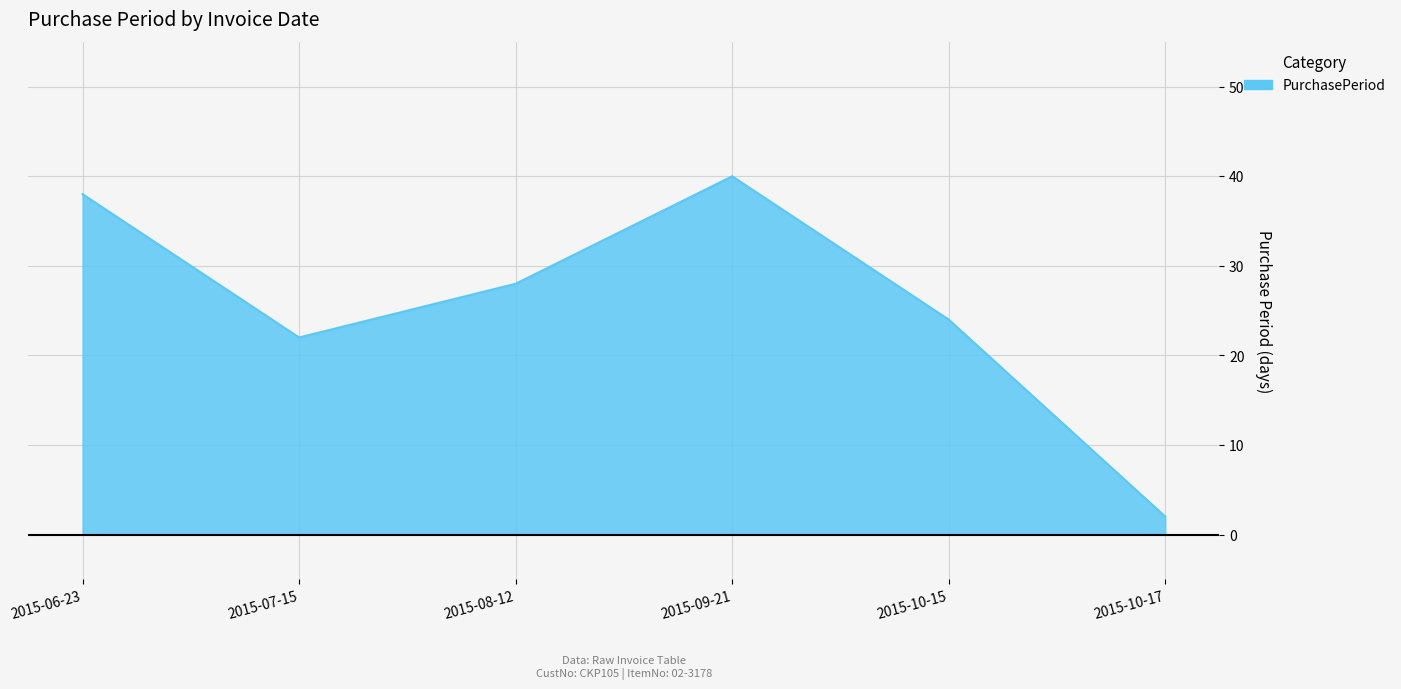

What position from the left is 2015-07-15?

2